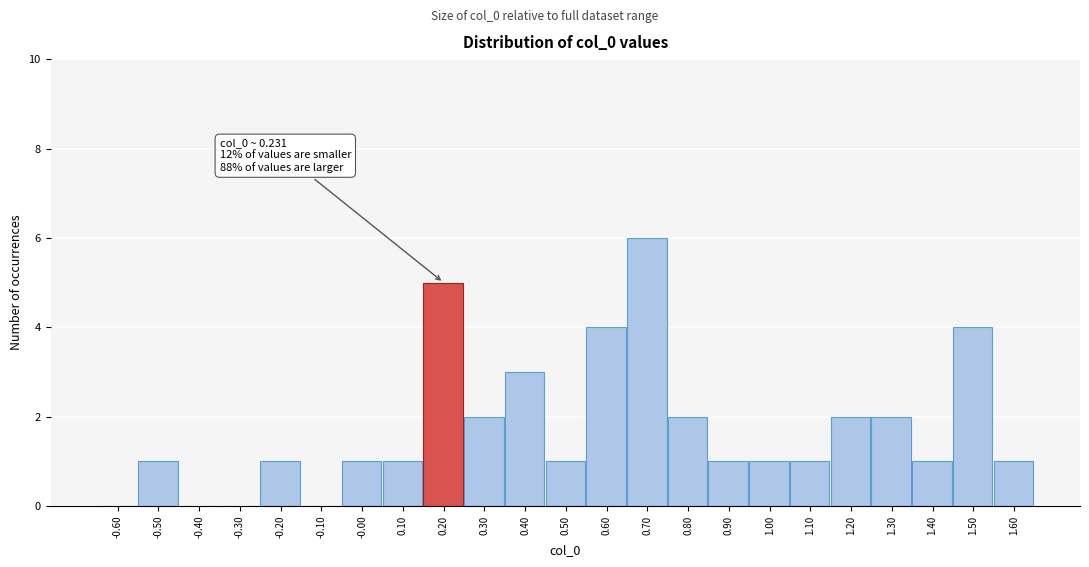

Reading left to right, what are all the values shown in this chart?

-0.60=0	-0.50=1	-0.40=0	-0.30=0	-0.20=1	-0.10=0	-0.00=1	0.10=1	0.20=5	0.30=2	0.40=3	0.50=1	0.60=4	0.70=6	0.80=2	0.90=1	1.00=1	1.10=1	1.20=2	1.30=2	1.40=1	1.50=4	1.60=1